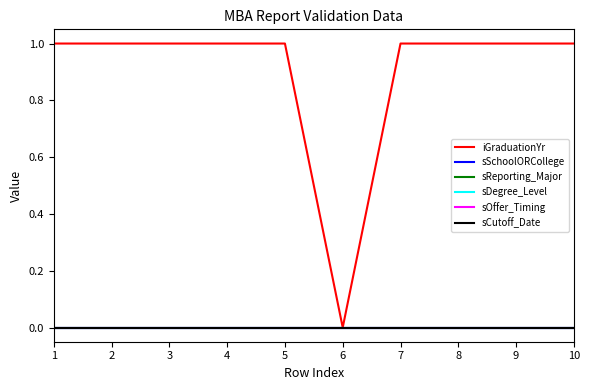

Is this an area chart (filled region under the line)?

No